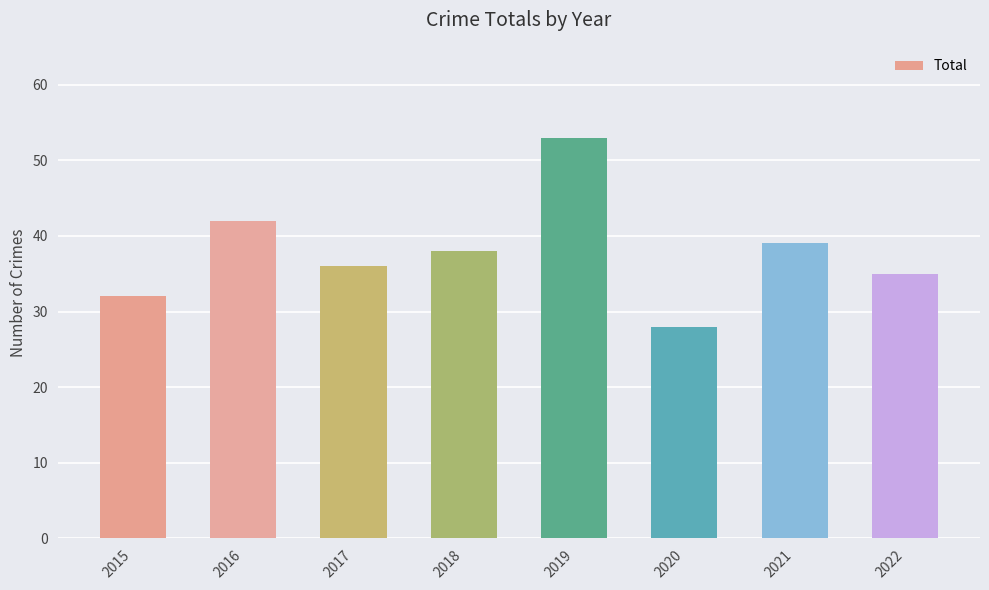

Reading right to left, what are all the values shown in this chart?

2022=35	2021=39	2020=28	2019=53	2018=38	2017=36	2016=42	2015=32